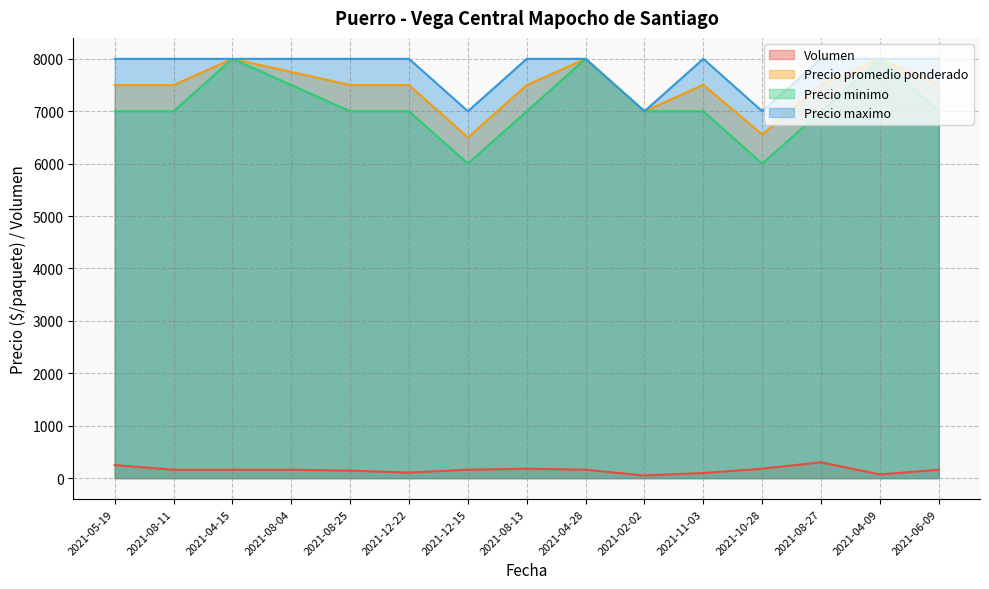

Rank the categories by Precio maximo value from lowest to highest.

2021-12-15, 2021-02-02, 2021-10-28, 2021-05-19, 2021-08-11, 2021-04-15, 2021-08-04, 2021-08-25, 2021-12-22, 2021-08-13, 2021-04-28, 2021-11-03, 2021-08-27, 2021-04-09, 2021-06-09